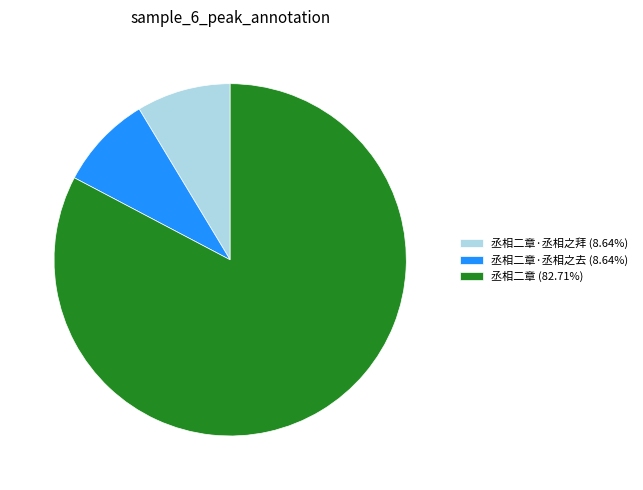

Does any single category account for the majority?

Yes